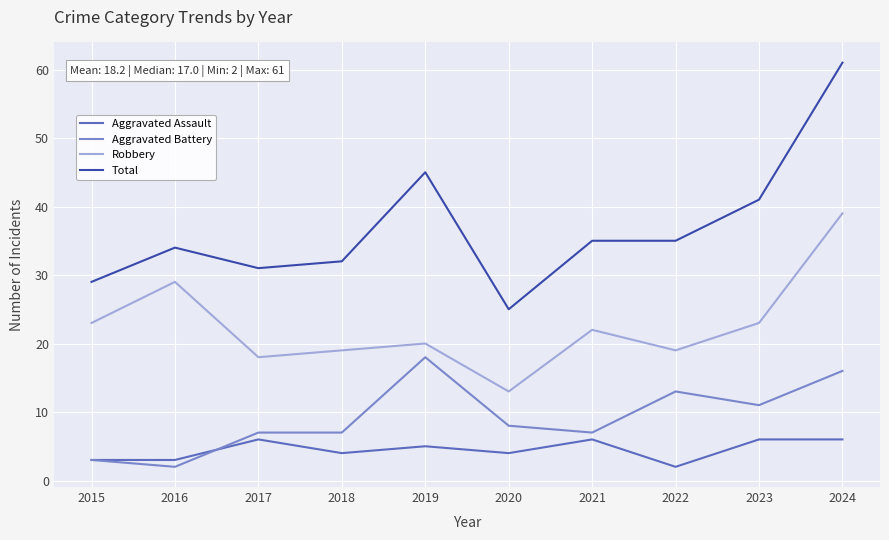

Is it true that Total equals 29 at 2015?

True